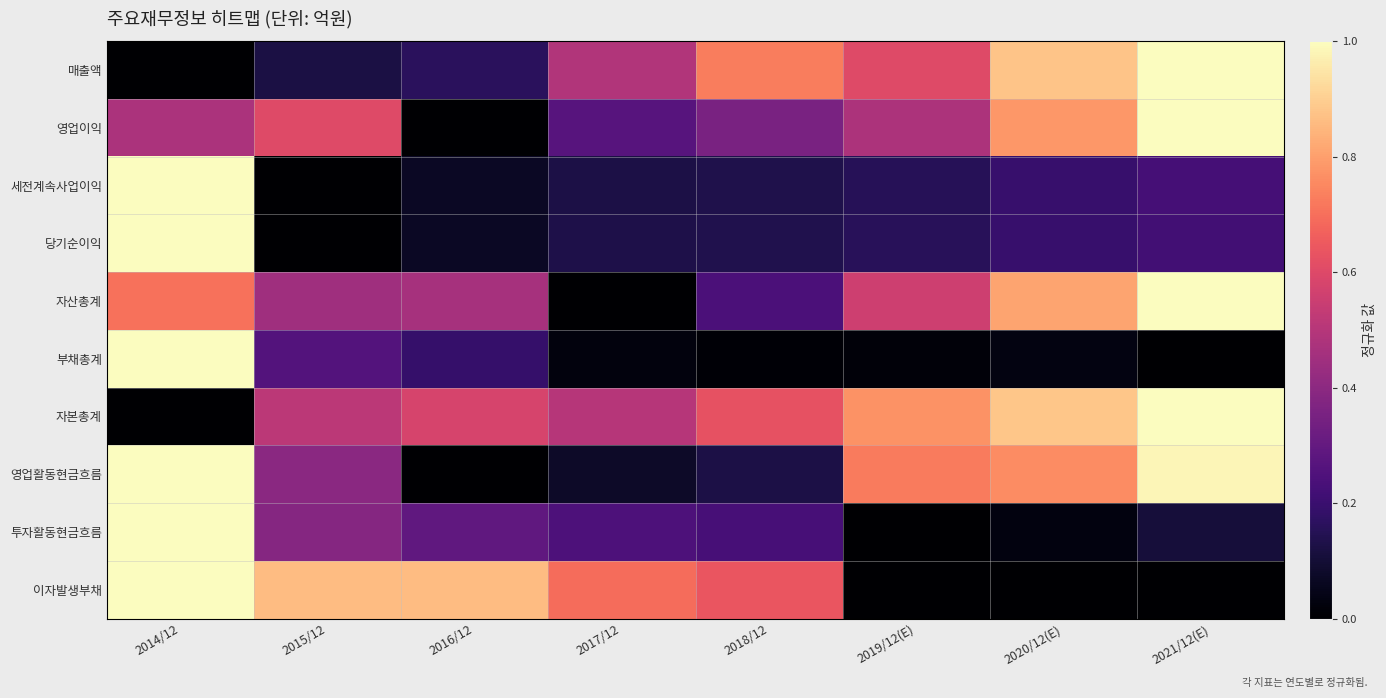

Reading right to left, transcribe all the data shown in this chart.

매출액: 2021/12(E)=1.0	2020/12(E)=0.9	2019/12(E)=0.6	2018/12=0.7	2017/12=0.5	2016/12=0.2	2015/12=0.1	2014/12=0.0
영업이익: 2021/12(E)=1.0	2020/12(E)=0.8	2019/12(E)=0.5	2018/12=0.4	2017/12=0.3	2016/12=0.0	2015/12=0.6	2014/12=0.5
세전계속사업이익: 2021/12(E)=0.2	2020/12(E)=0.2	2019/12(E)=0.2	2018/12=0.1	2017/12=0.1	2016/12=0.1	2015/12=0.0	2014/12=1.0
당기순이익: 2021/12(E)=0.2	2020/12(E)=0.2	2019/12(E)=0.2	2018/12=0.1	2017/12=0.1	2016/12=0.1	2015/12=0.0	2014/12=1.0
자산총계: 2021/12(E)=1.0	2020/12(E)=0.8	2019/12(E)=0.6	2018/12=0.2	2017/12=0.0	2016/12=0.5	2015/12=0.4	2014/12=0.7
부채총계: 2021/12(E)=0.0	2020/12(E)=0.0	2019/12(E)=0.0	2018/12=0.0	2017/12=0.0	2016/12=0.2	2015/12=0.3	2014/12=1.0
자본총계: 2021/12(E)=1.0	2020/12(E)=0.9	2019/12(E)=0.8	2018/12=0.6	2017/12=0.5	2016/12=0.6	2015/12=0.5	2014/12=0.0
영업활동현금흐름: 2021/12(E)=1.0	2020/12(E)=0.8	2019/12(E)=0.7	2018/12=0.1	2017/12=0.1	2016/12=0.0	2015/12=0.4	2014/12=1.0
투자활동현금흐름: 2021/12(E)=0.1	2020/12(E)=0.0	2019/12(E)=0.0	2018/12=0.2	2017/12=0.2	2016/12=0.3	2015/12=0.4	2014/12=1.0
이자발생부채: 2021/12(E)=0.0	2020/12(E)=0.0	2019/12(E)=0.0	2018/12=0.6	2017/12=0.7	2016/12=0.9	2015/12=0.9	2014/12=1.0